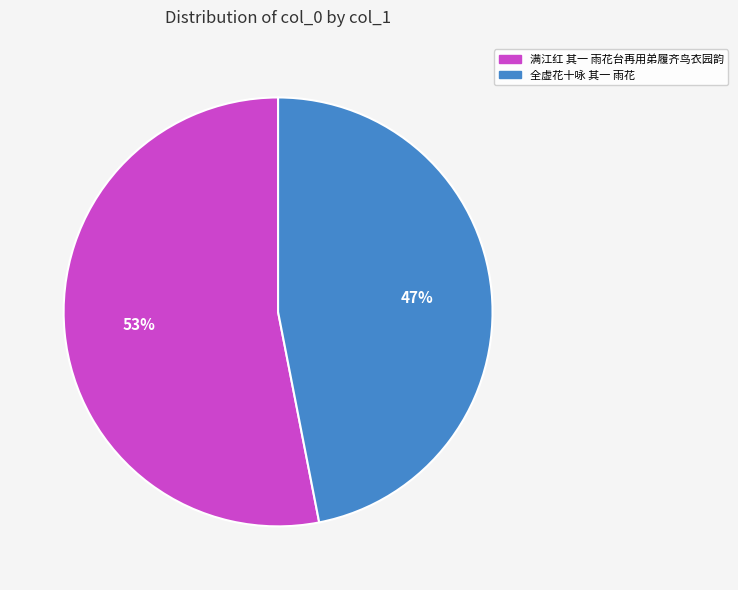

How many segments does this pie chart have?

2